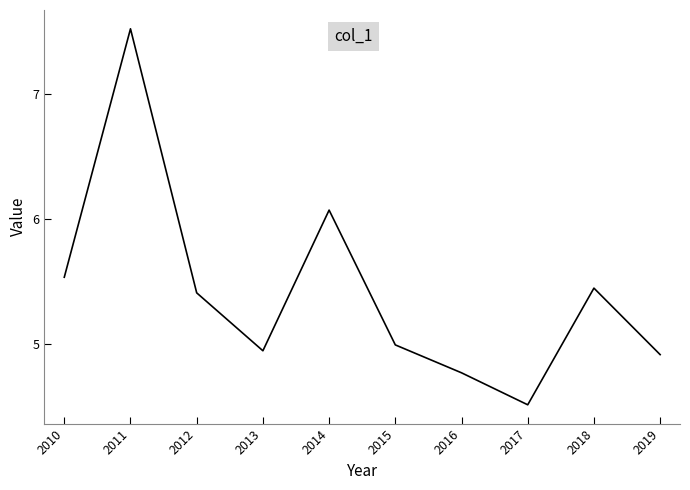

Which label corresponds to the smallest value in the chart?

2017